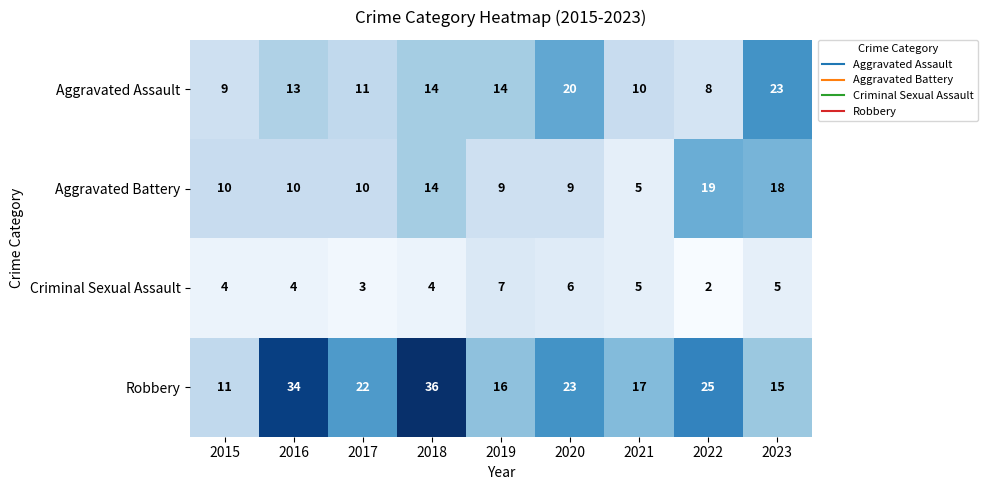

Which series has the largest total across all categories?

Robbery